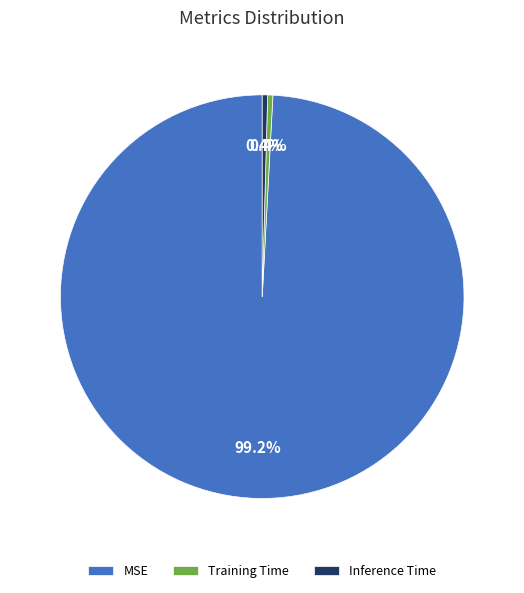

How many segments does this pie chart have?

3